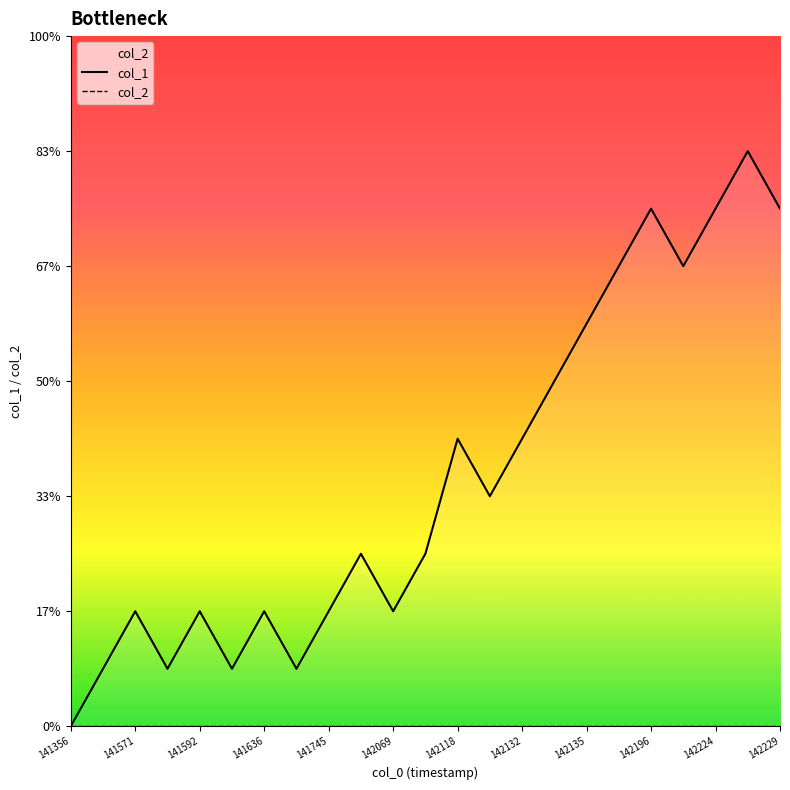

True or false: col_1 has a value of 3 at 142135.

False